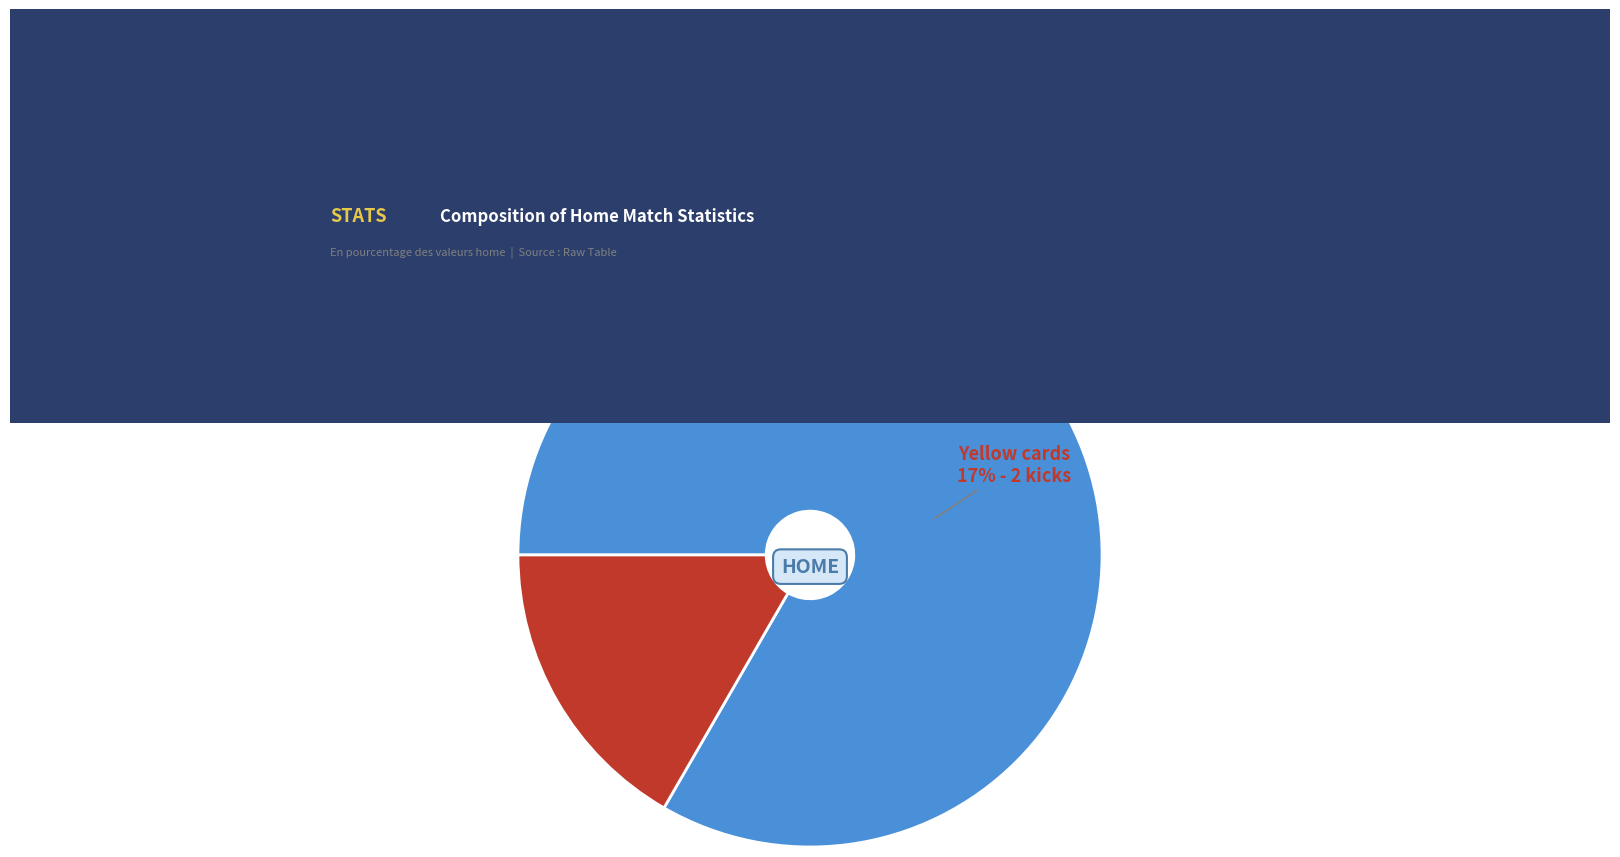

How many slices are in this pie chart?

2